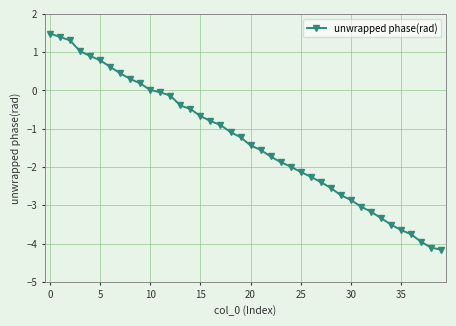

What is the value of the 6th point from the left?

0.8